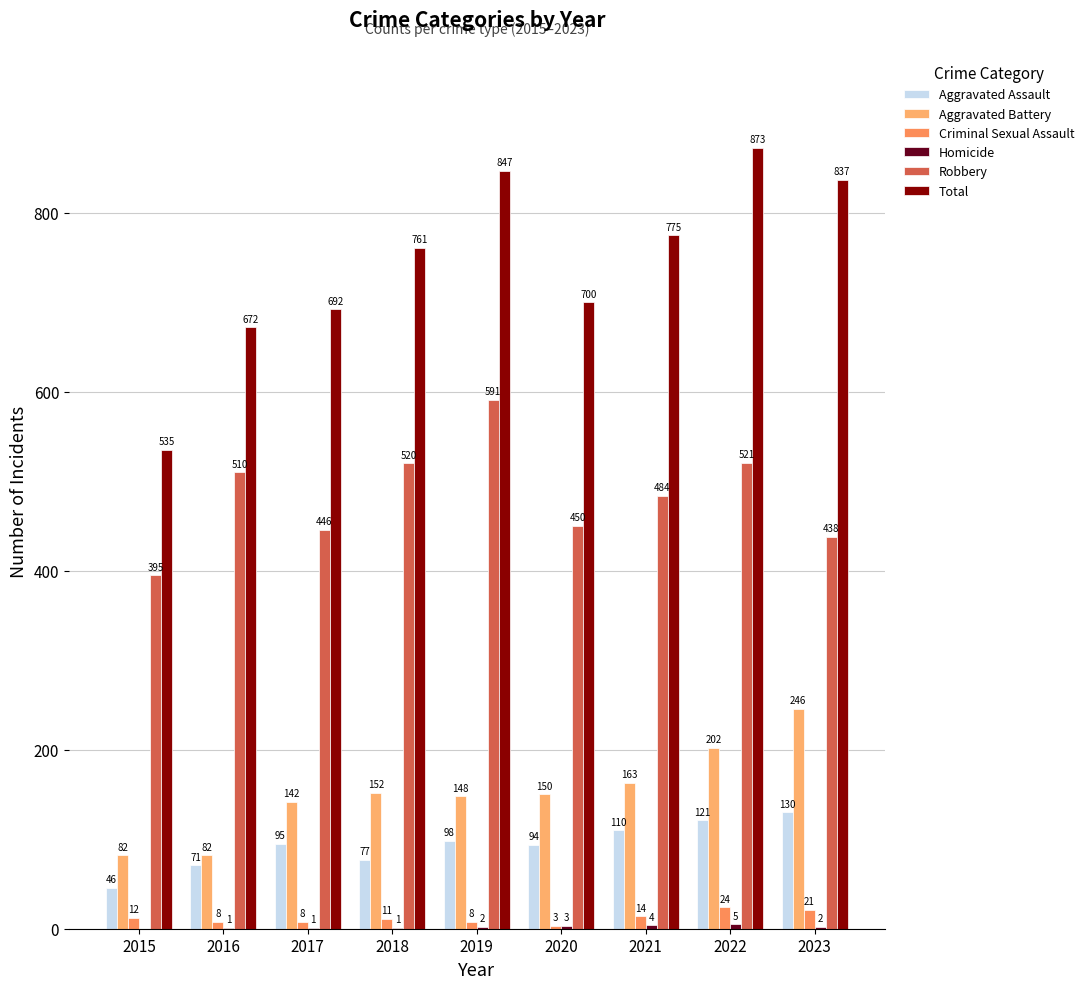

Which series has the largest total across all categories?

Total